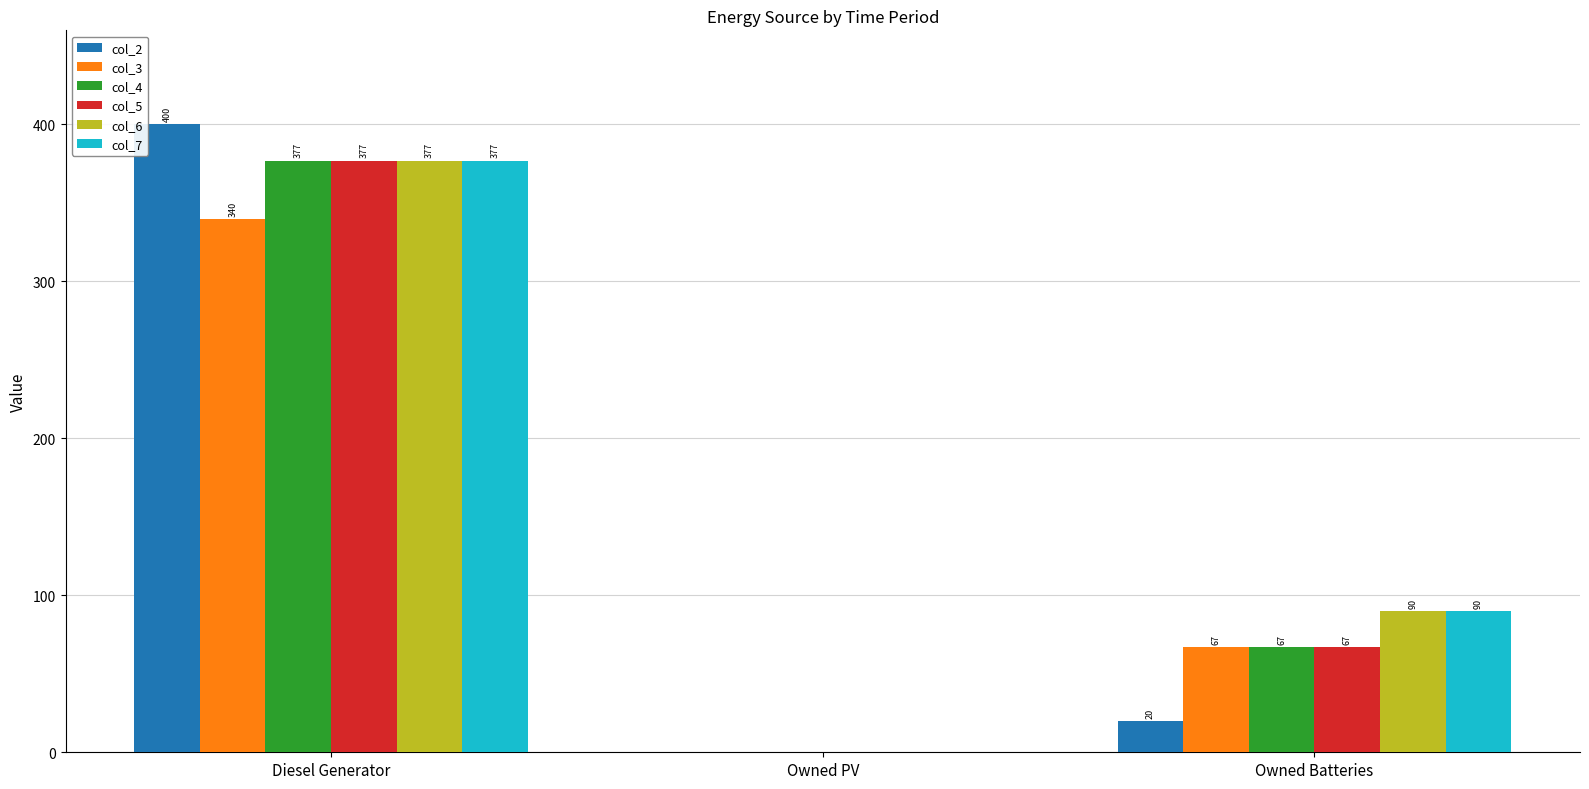

Which series changed the most between Diesel Generator and Owned PV?

col_2